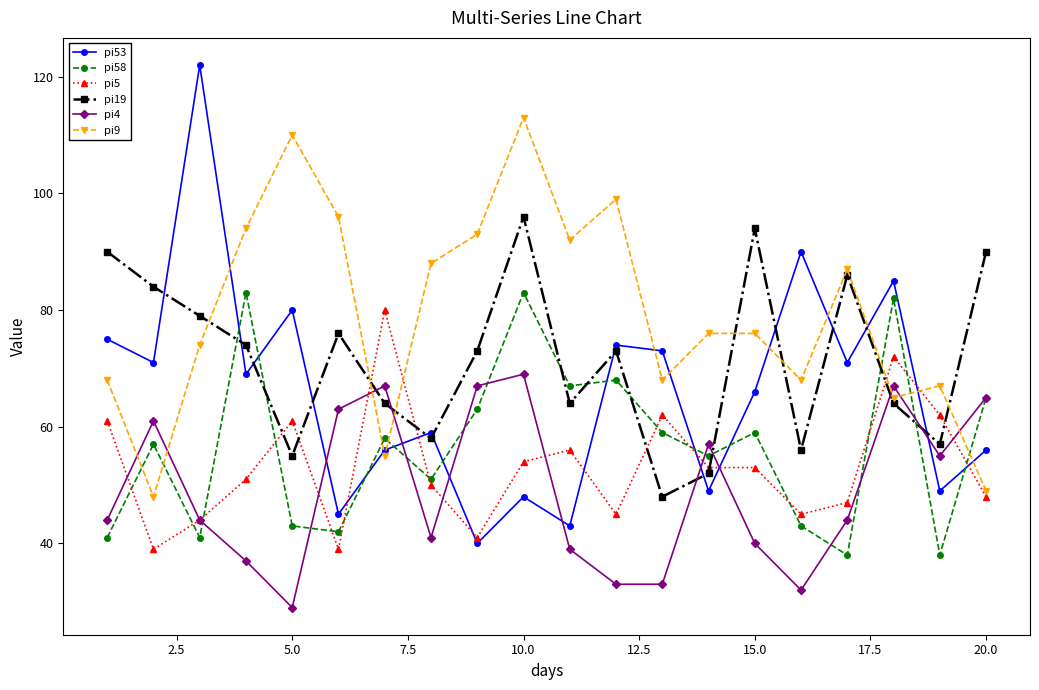

How many intersections are there between pi19 and pi4?

6